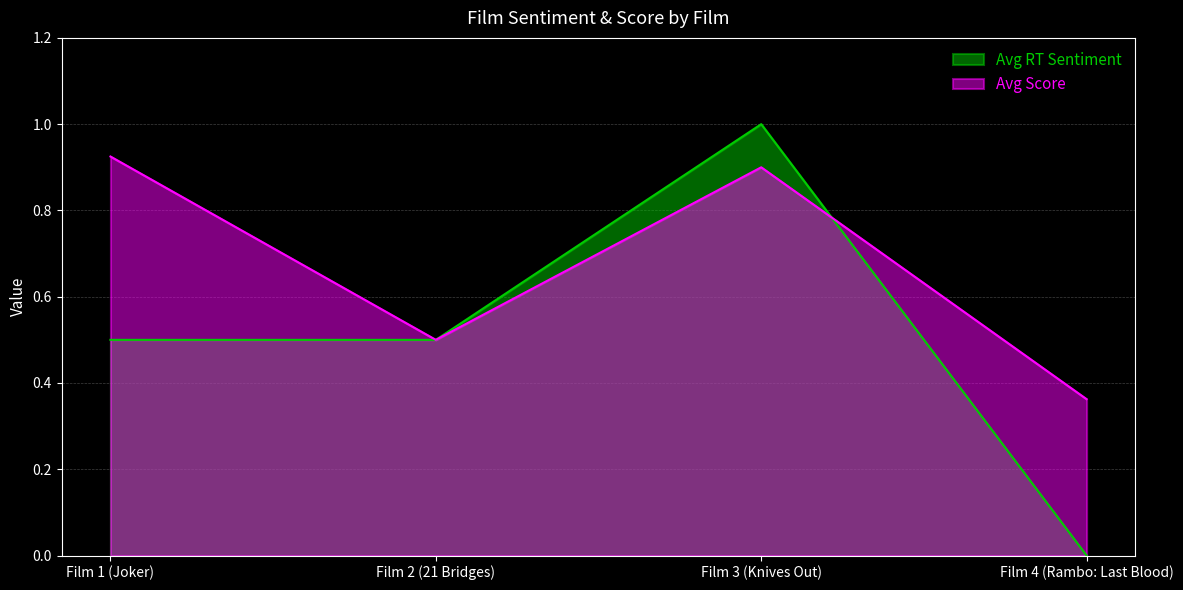

Which has a higher value, Film 3 (Knives Out) or Film 2 (21 Bridges)?

Film 3 (Knives Out)